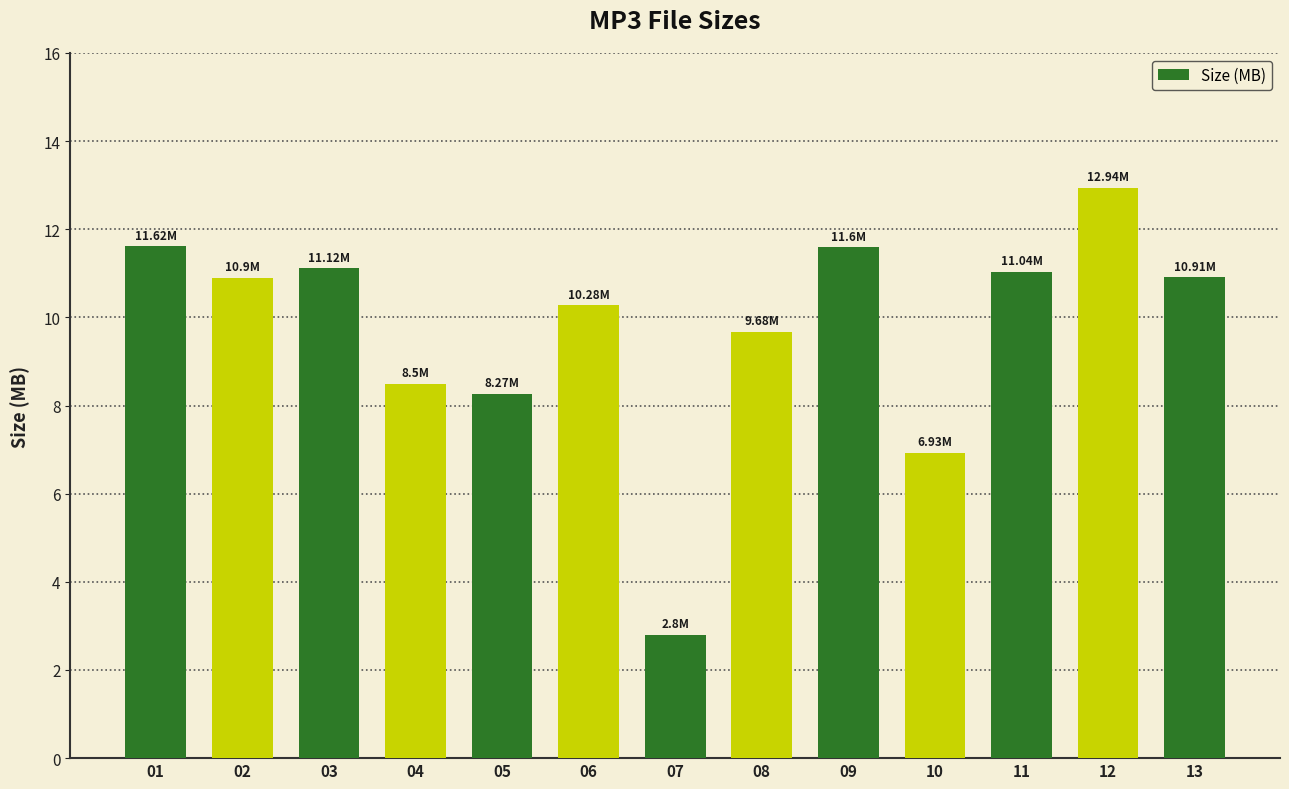

What is the maximum value shown in the chart?

12.9